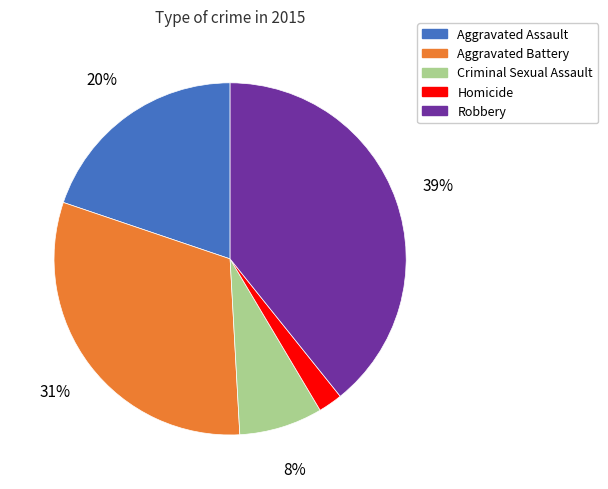

Is the sum of Robbery and Aggravated Assault greater than half?

Yes